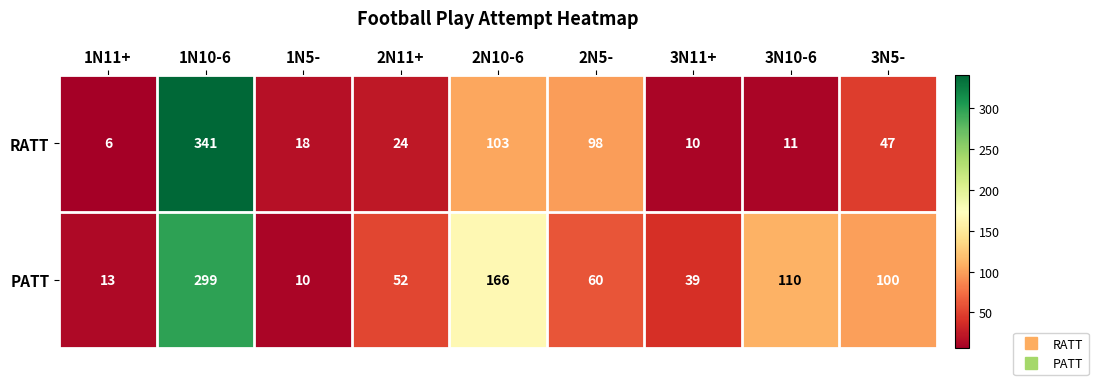

Rank the series by their maximum value, from lowest to highest.

PATT, RATT